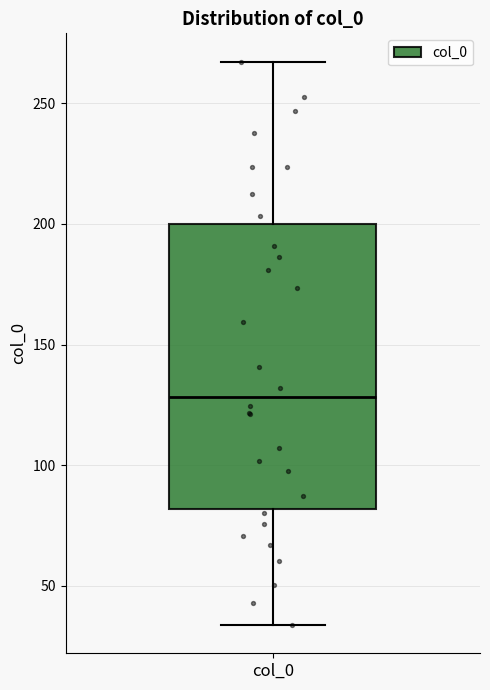

Transcribe this box plot: give where the median line is, the range the box spans, and where the two whiskers end, as read against the y-axis. The values are not printed on the chart, so give them approximately, as read against the axis.

median 130, box 80 to 200, whiskers 35 to 265